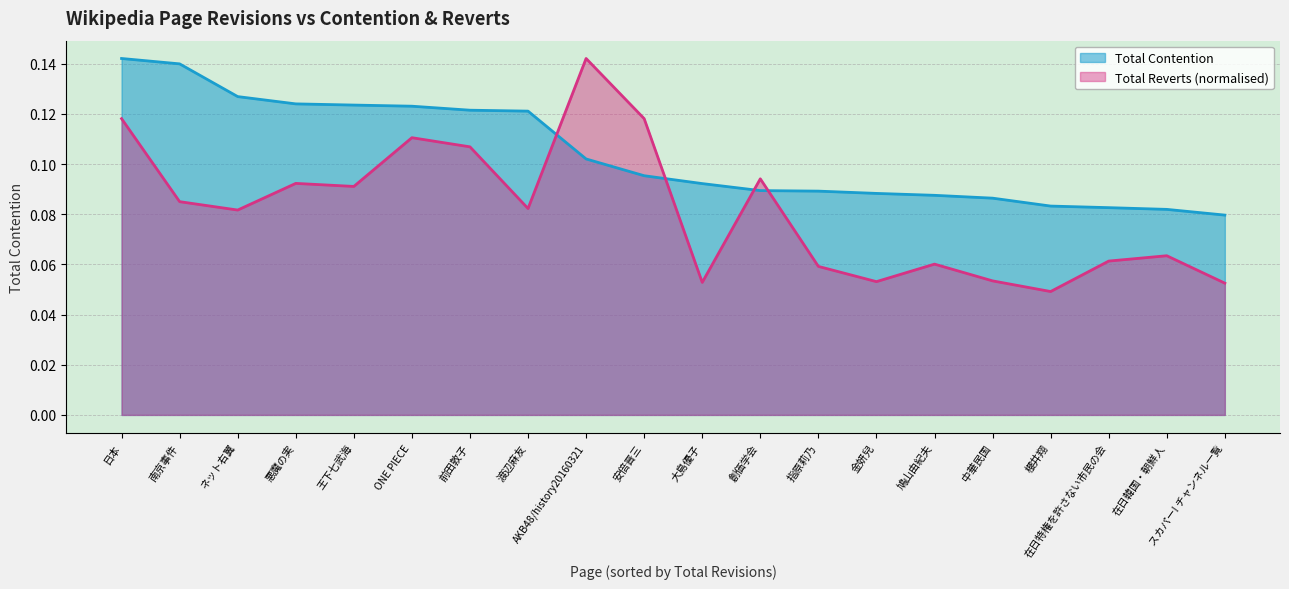

Reading left to right, what are all the values shown in this chart?

Total Contention: 日本=0.1	南京事件=0.1	ネット右翼=0.1	悪魔の実=0.1	王下七武海=0.1	ONE PIECE=0.1	前田敦子=0.1	渡辺麻友=0.1	AKB48/history20160321=0.1	安倍晋三=0.1	大島優子=0.1	創価学会=0.1	指原莉乃=0.1	金妍兒=0.1	鳩山由紀夫=0.1	中華民国=0.1	櫻井翔=0.1	在日特権を許さない市民の会=0.1	在日韓国・朝鮮人=0.1	スカパー! チャンネル一覧=0.1
Total Reverts: 日本=0.1	南京事件=0.1	ネット右翼=0.1	悪魔の実=0.1	王下七武海=0.1	ONE PIECE=0.1	前田敦子=0.1	渡辺麻友=0.1	AKB48/history20160321=0.1	安倍晋三=0.1	大島優子=0.1	創価学会=0.1	指原莉乃=0.1	金妍兒=0.1	鳩山由紀夫=0.1	中華民国=0.1	櫻井翔=0.0	在日特権を許さない市民の会=0.1	在日韓国・朝鮮人=0.1	スカパー! チャンネル一覧=0.1